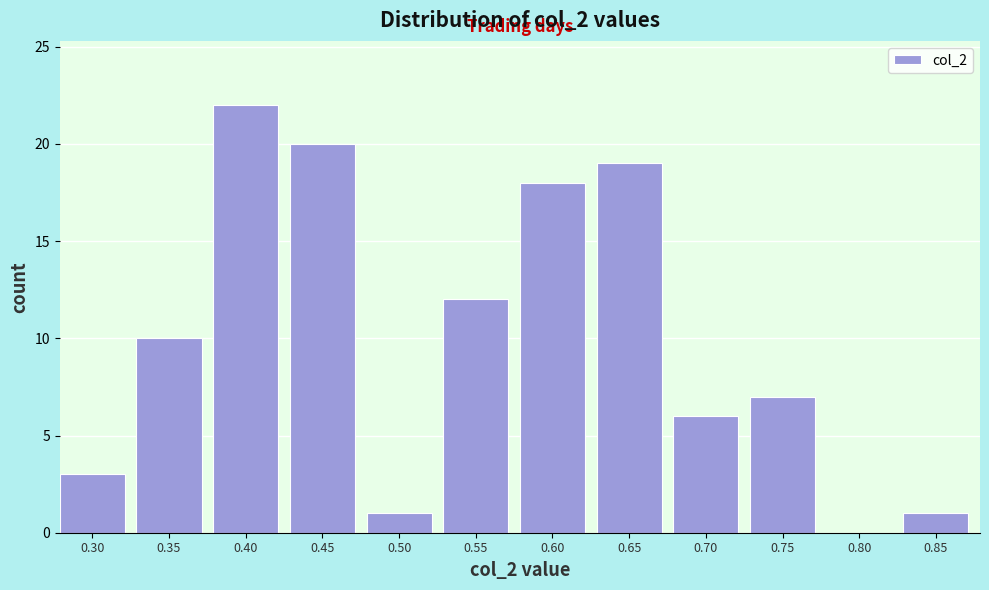

Reading left to right, extract all data points from this chart.

0.30=3	0.35=10	0.40=22	0.45=20	0.50=1	0.55=12	0.60=18	0.65=19	0.70=6	0.75=7	0.80=0	0.85=1